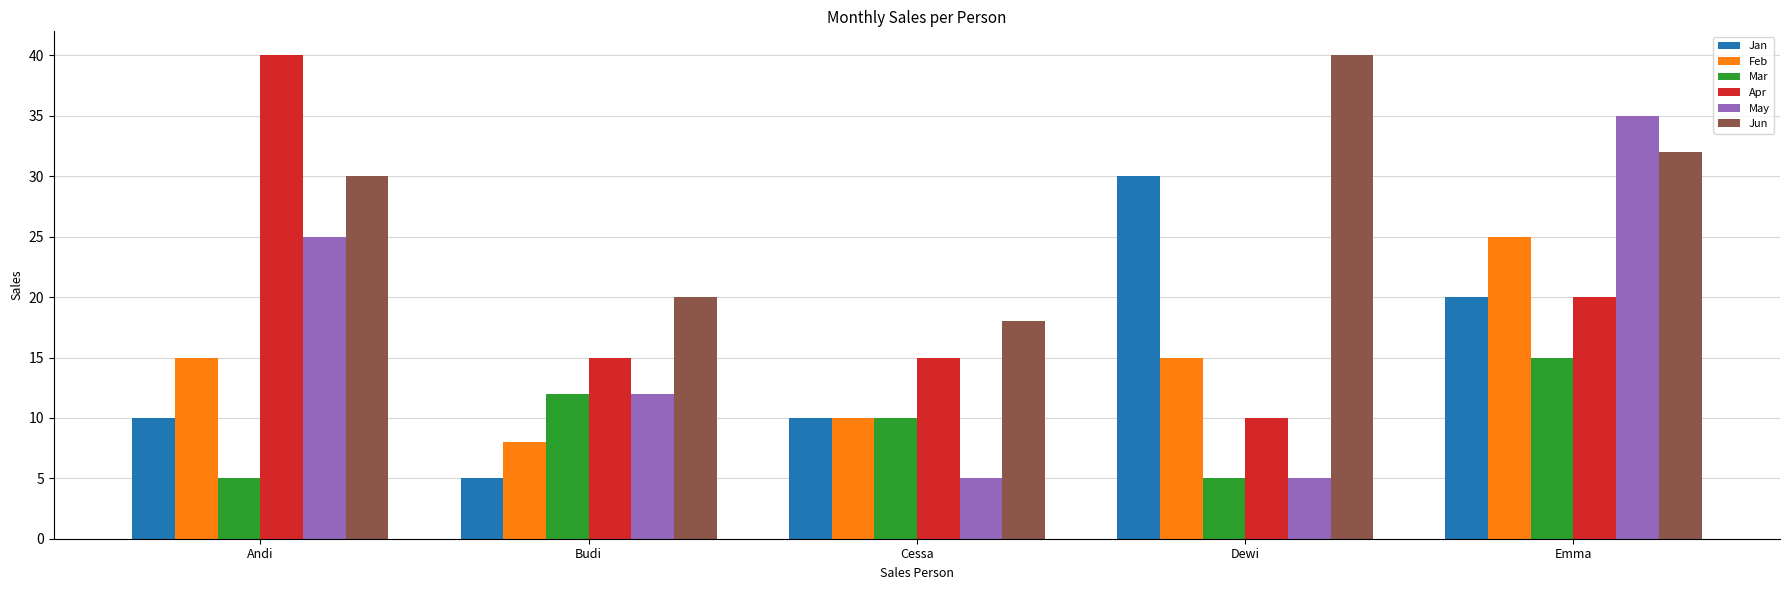

At which label is Apr closest to 25?

Emma